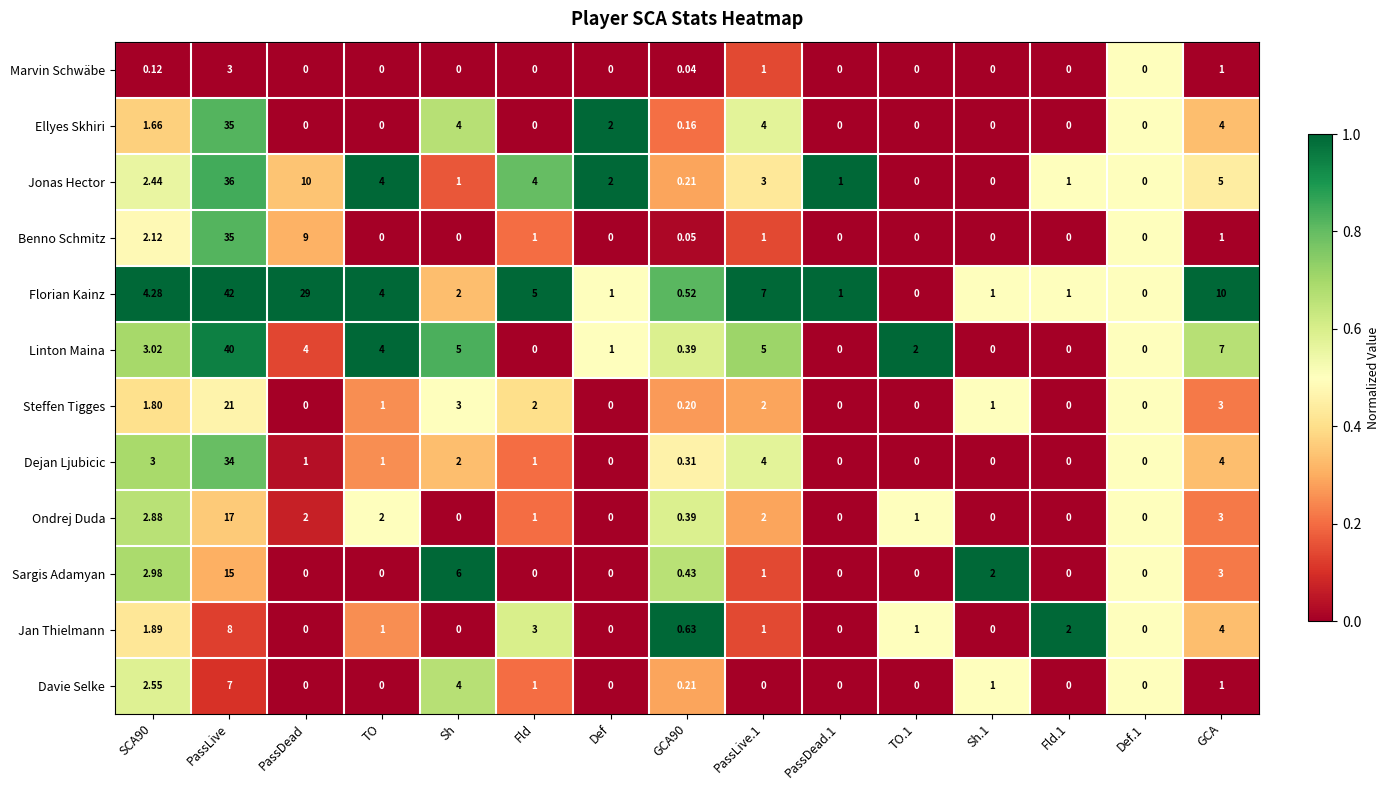

Which series changed the most between SCA90 and PassDead?

Florian Kainz